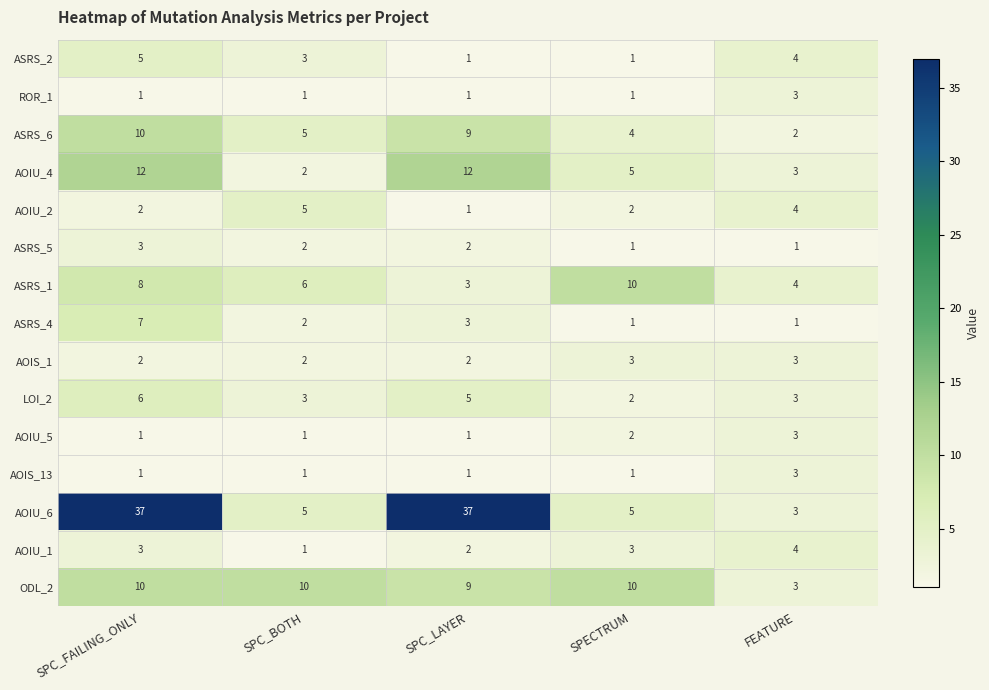

Which series has the largest range (max minus min)?

AOIU_6